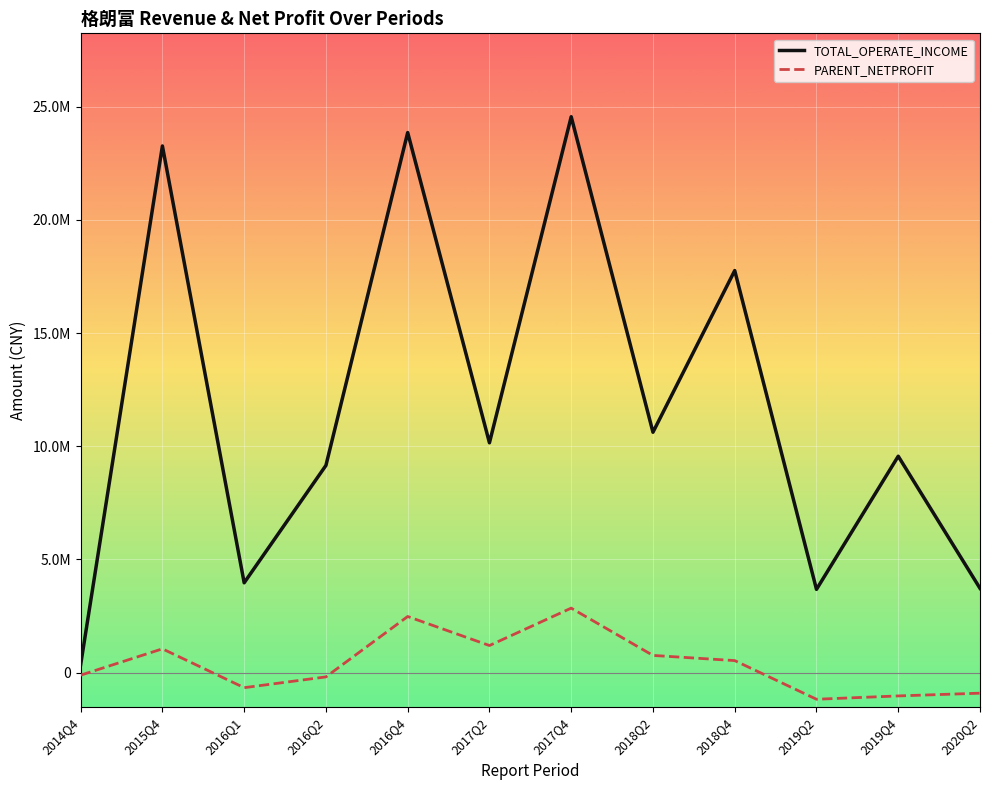

Rank the series at 2016Q4 from lowest to highest value.

PARENT_NETPROFIT, TOTAL_OPERATE_INCOME